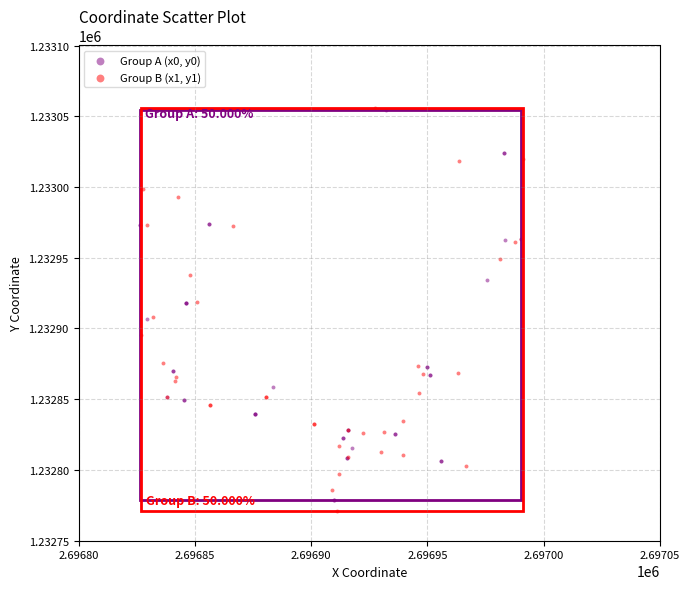

Which series has the widest spread of Y values?

Group B (x1, y1)